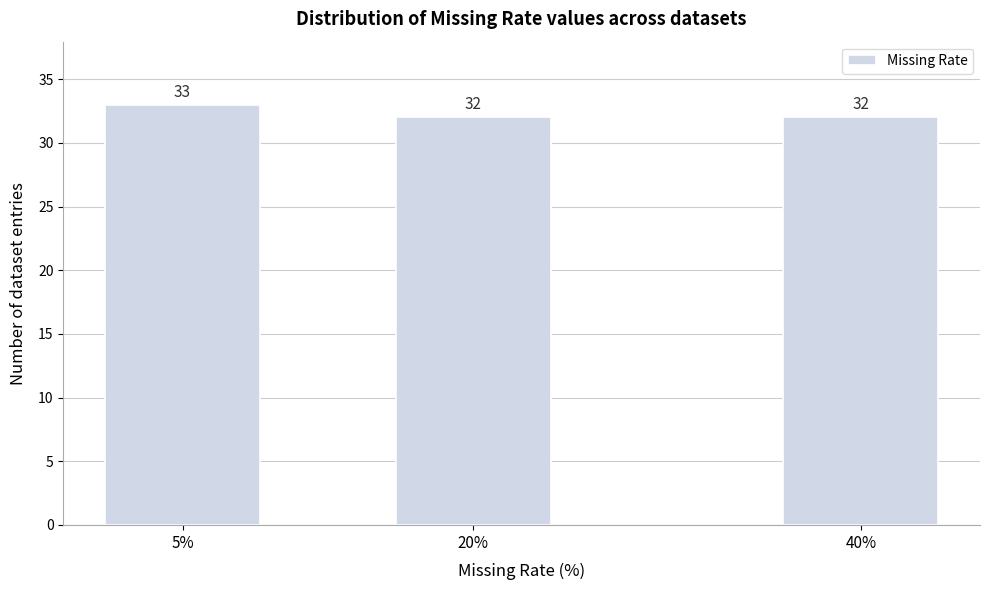

Reading left to right, transcribe all the data shown in this chart.

5%=33	20%=32	40%=32